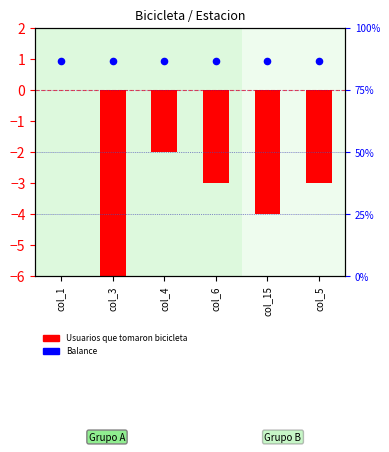

Which series has the largest total across all categories?

Balance